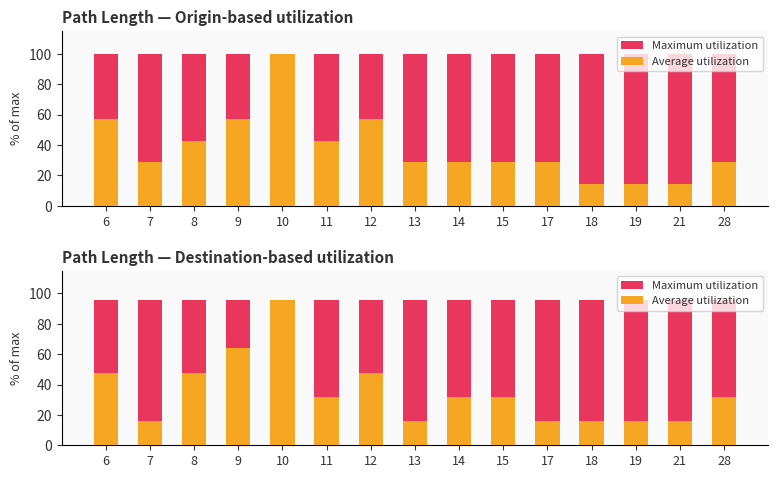

What is the value of the Average utilization bar at the 9th from the left?

31.9